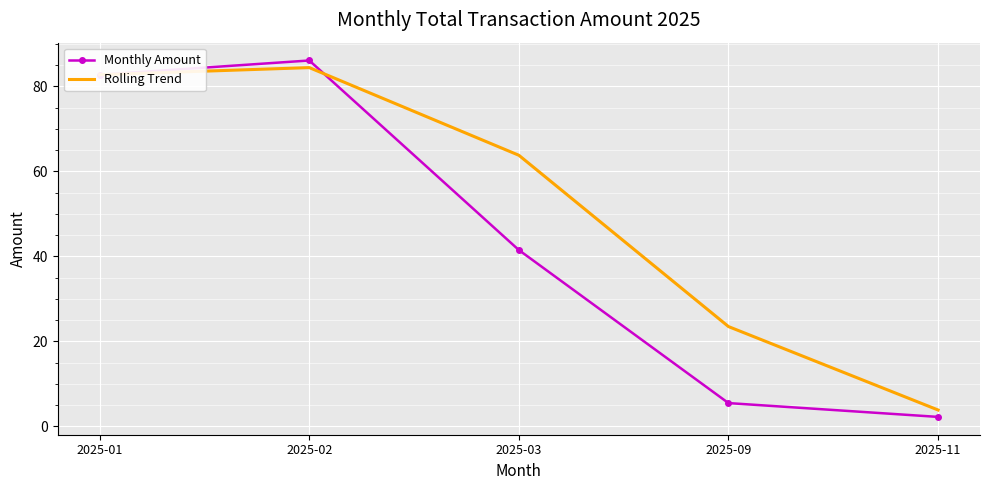

At which label does Monthly Amount reach its peak?

2025-02